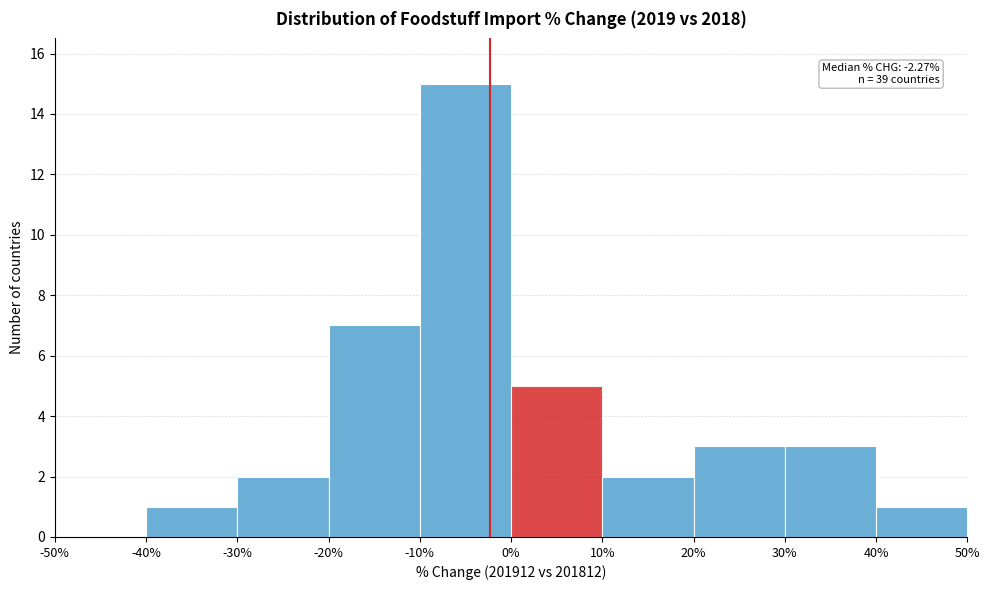

Which range on the x-axis has the tallest bar?

-10% to 0%